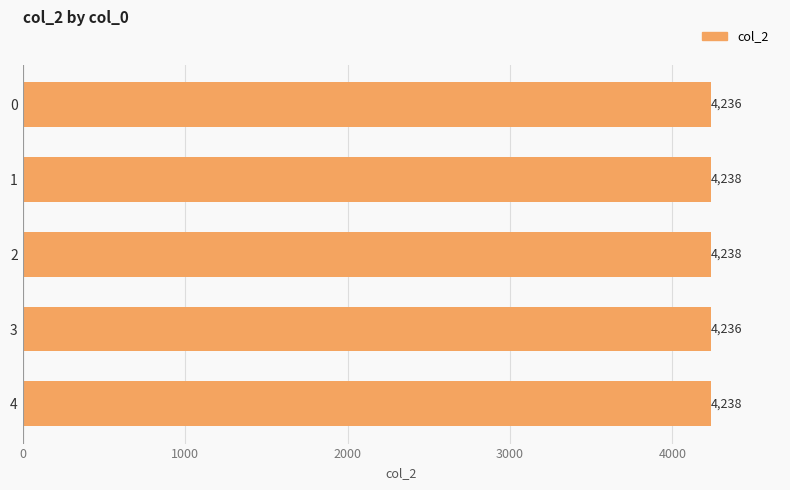

Read the value at 4.

4238